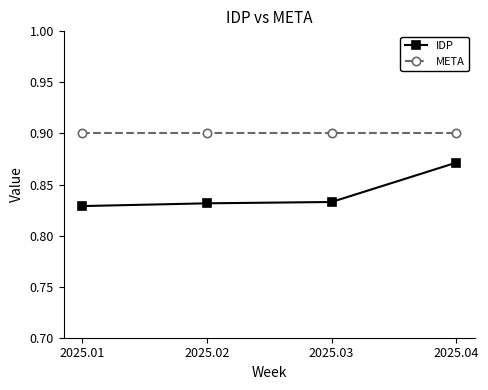

Count the IDP values in the range 0 to 1.

4